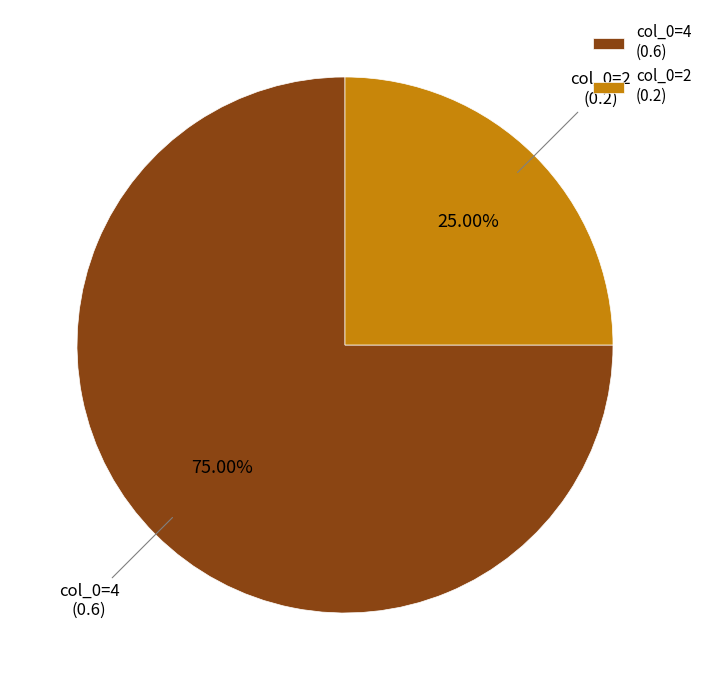

Rank the categories by value from lowest to highest.

col_0=2 (0.2), col_0=4 (0.6)